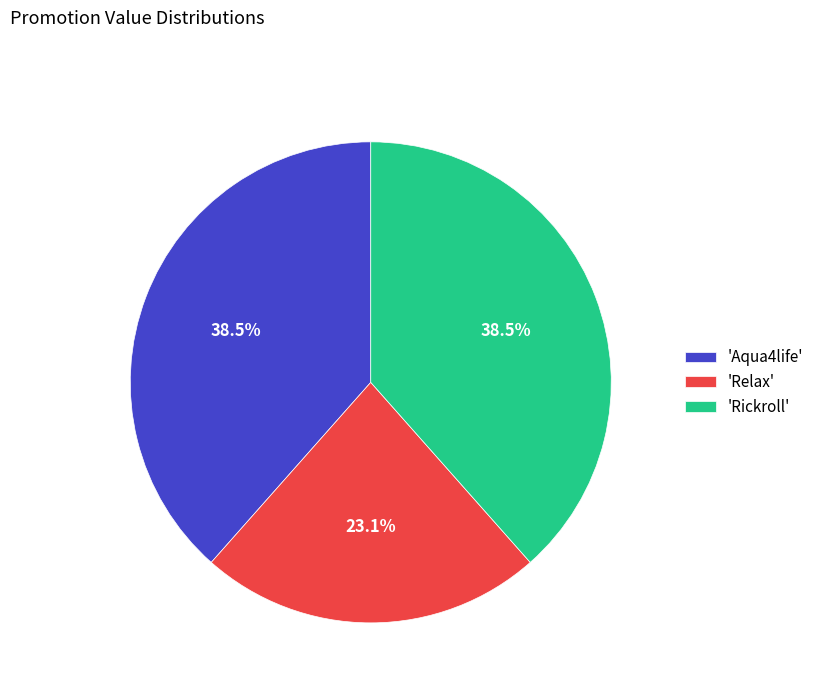

What portion of the pie excludes 'Aqua4life'?

61.5%